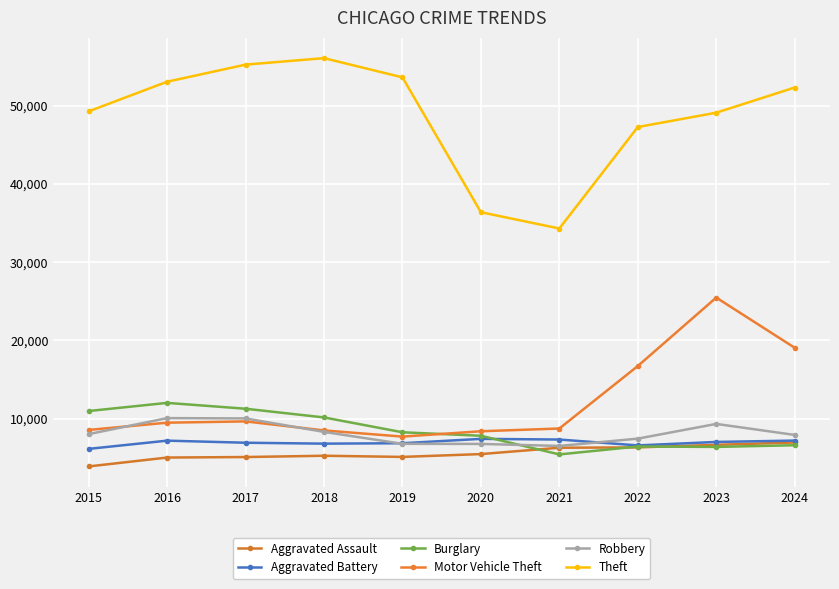

How many data points in Burglary are less than 8262?

5